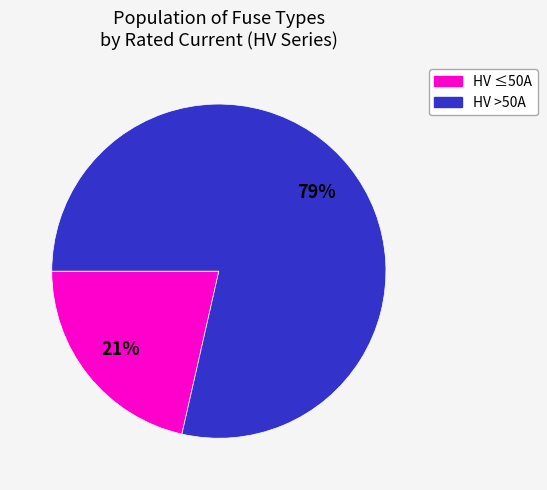

To the nearest percent, what is the average slice percentage?

50%